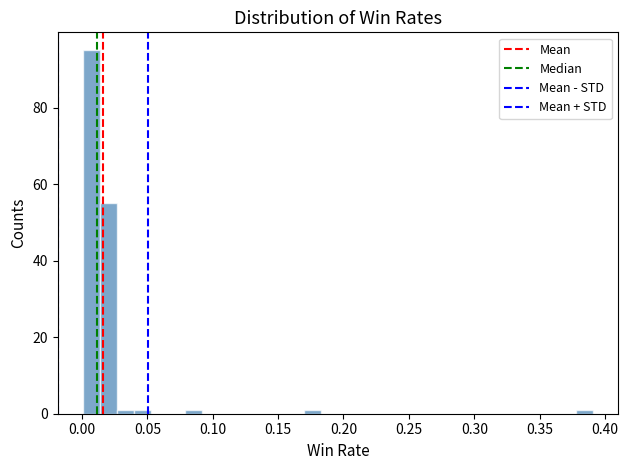

Around what value on the x-axis is the tallest bar? Give the approximate position of its centre, as read against the axis.

0.005